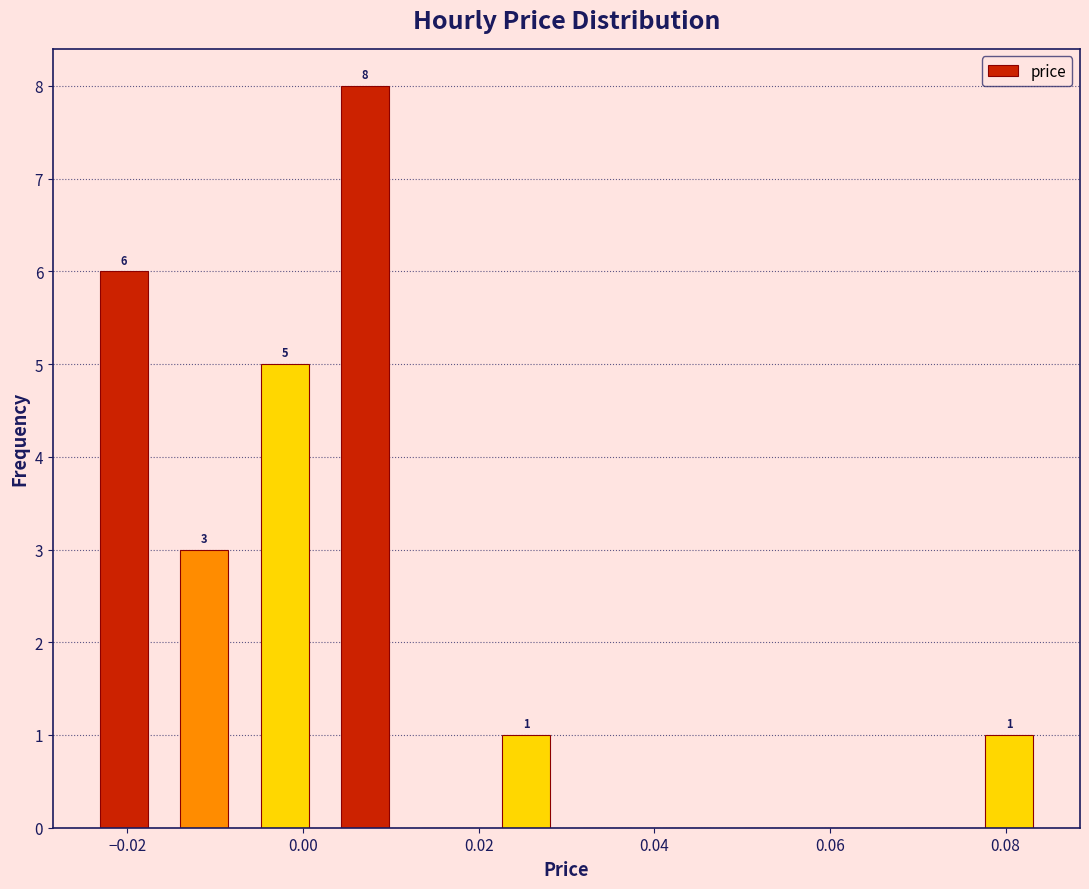

Over which range of the x-axis is the bar tallest?

0.002 to 0.012